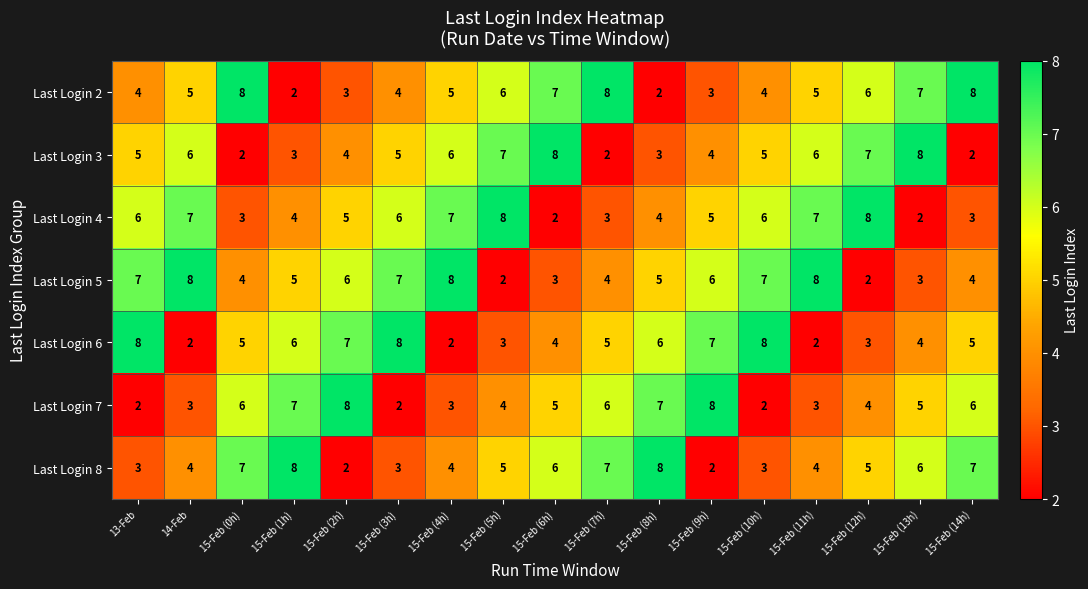

True or false: Last Login 8 has a value of 3 at 15-Feb (14h).

False